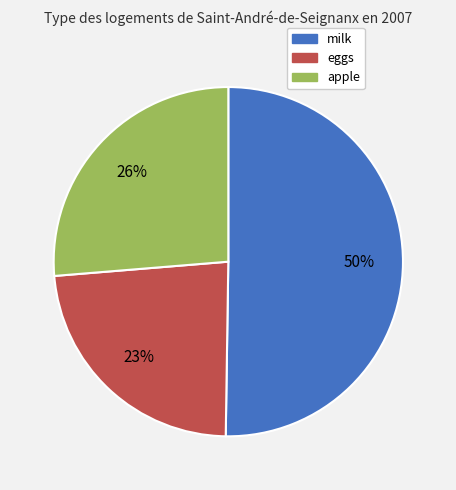

What is the smallest slice in the pie chart?

eggs